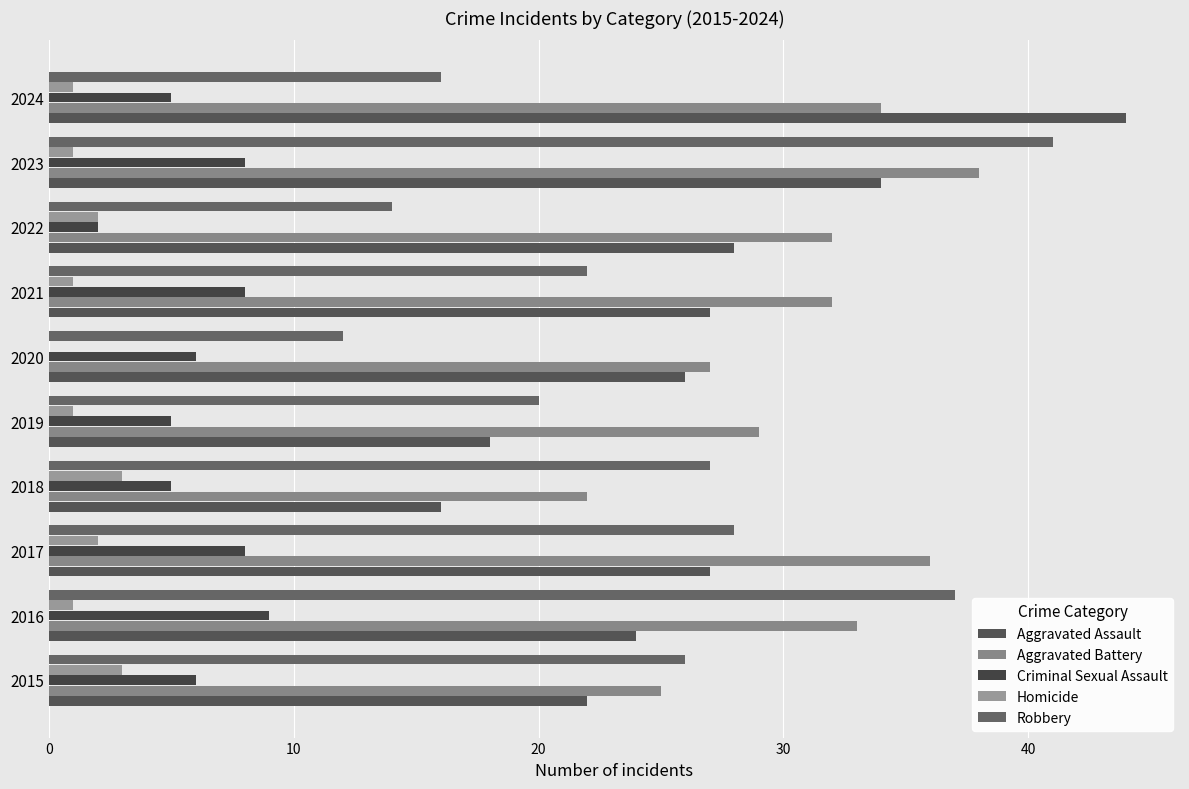

Count the number of categories in the chart.

10